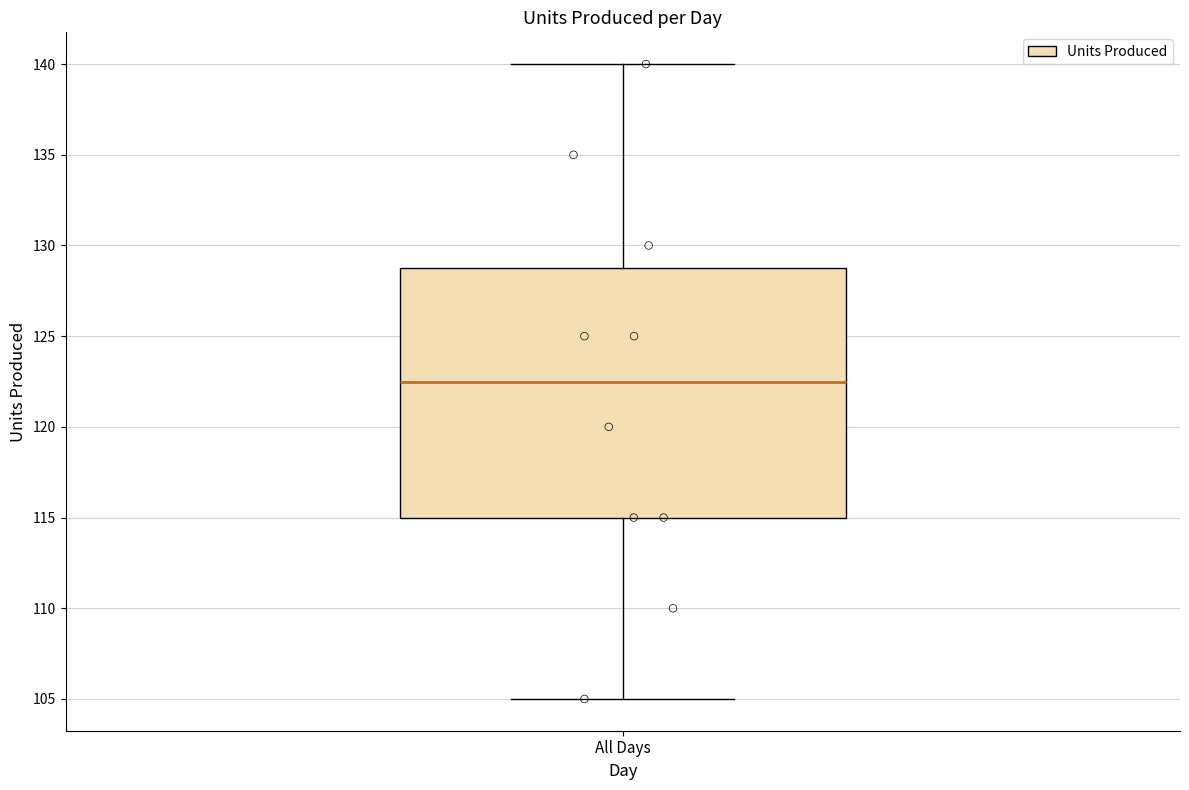

Transcribe this box plot: give where the median line is, the range the box spans, and where the two whiskers end, as read against the y-axis. The values are not printed on the chart, so give them approximately, as read against the axis.

median 122.5, box 115.0 to 129.0, whiskers 105.0 to 140.0